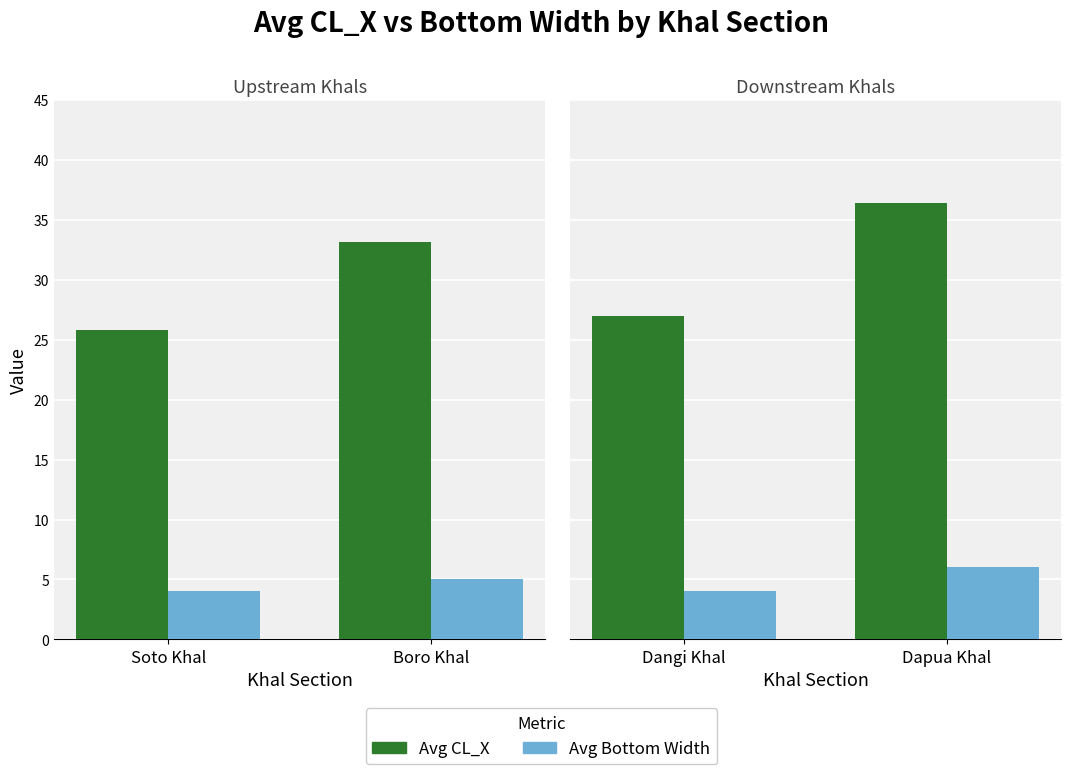

At which label does Avg CL_X reach its minimum?

Dangi Khal